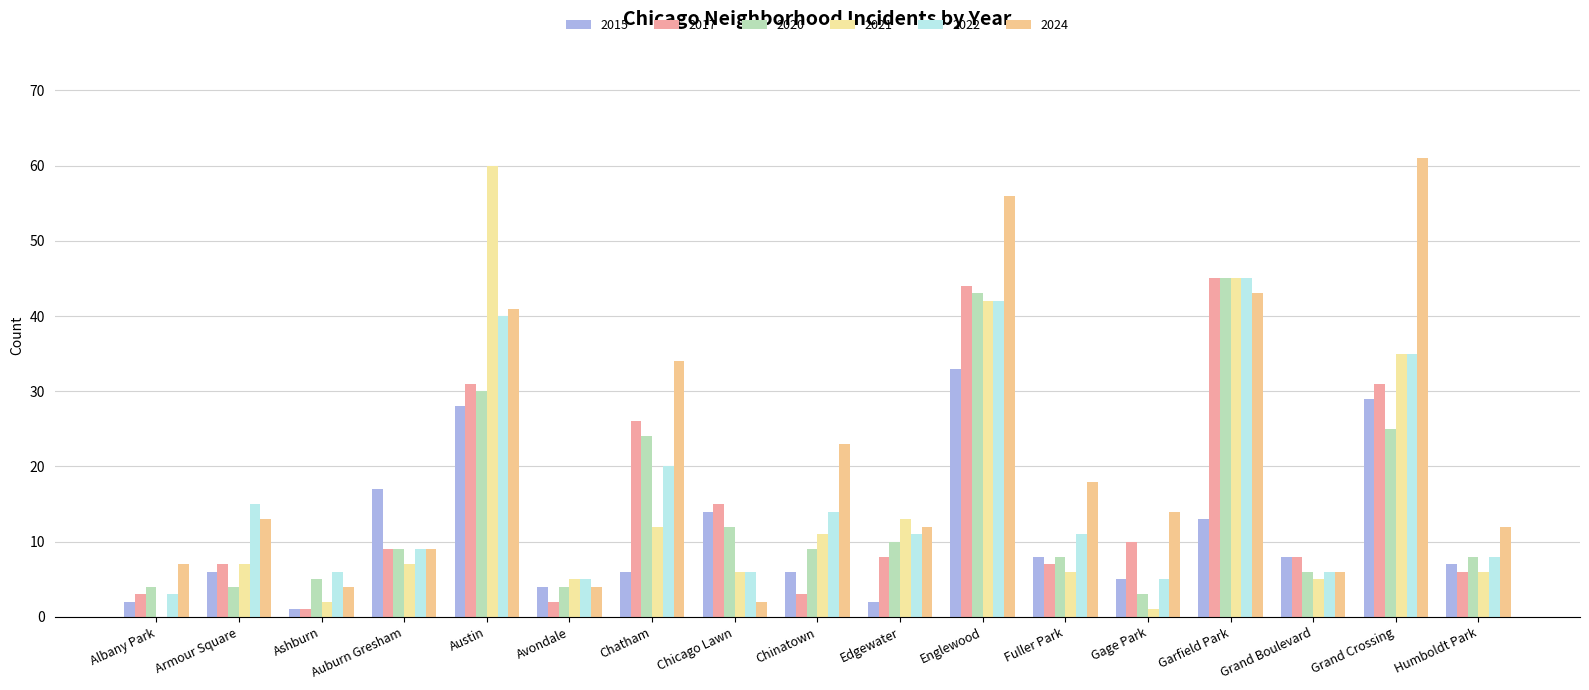

Which series has the widest spread of values?

2021